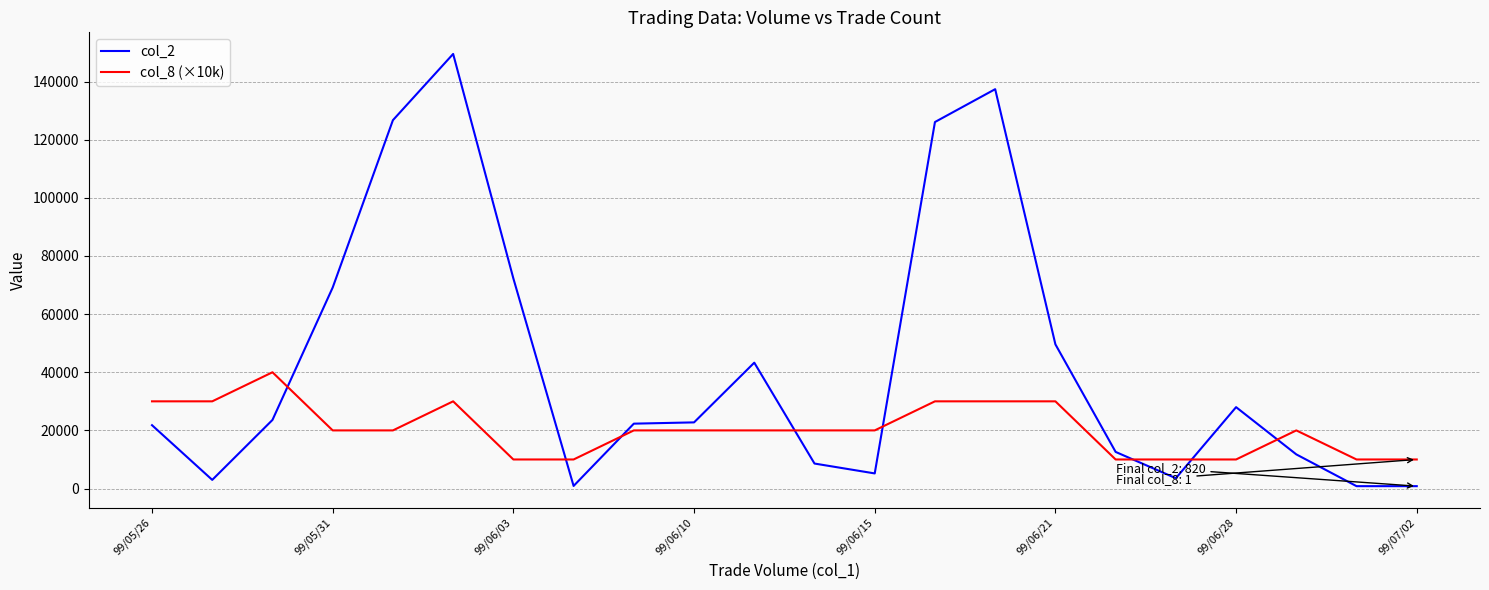

True or false: col_8 (×10k) has more than 2 interior local peaks.

True